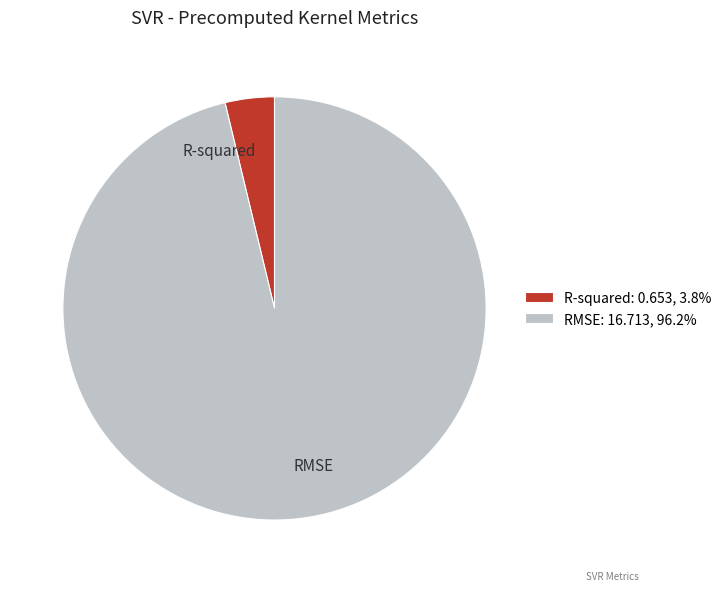

Between RMSE and R-squared, which is larger?

RMSE